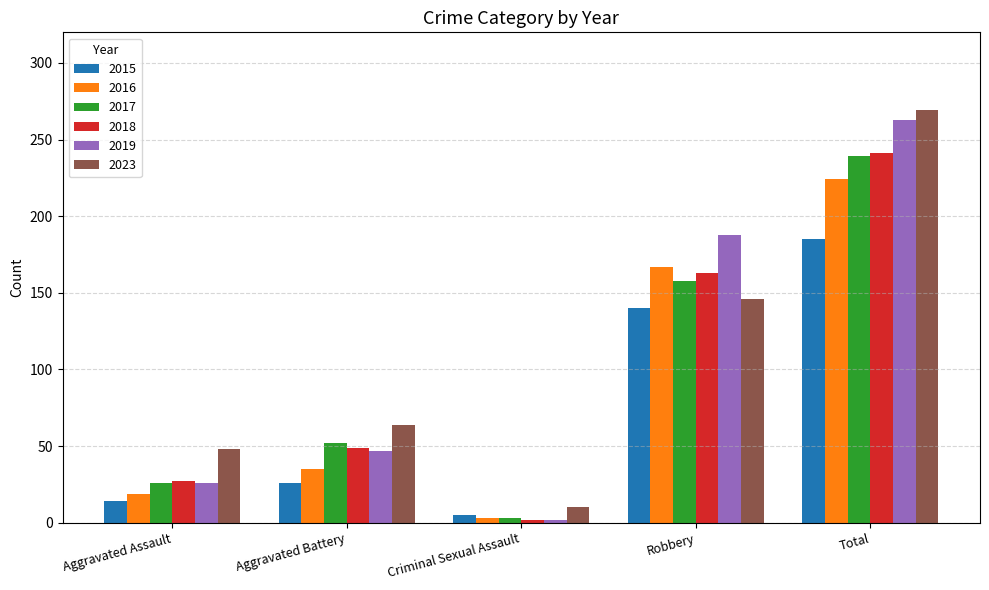

What is the minimum value shown in the chart?

2